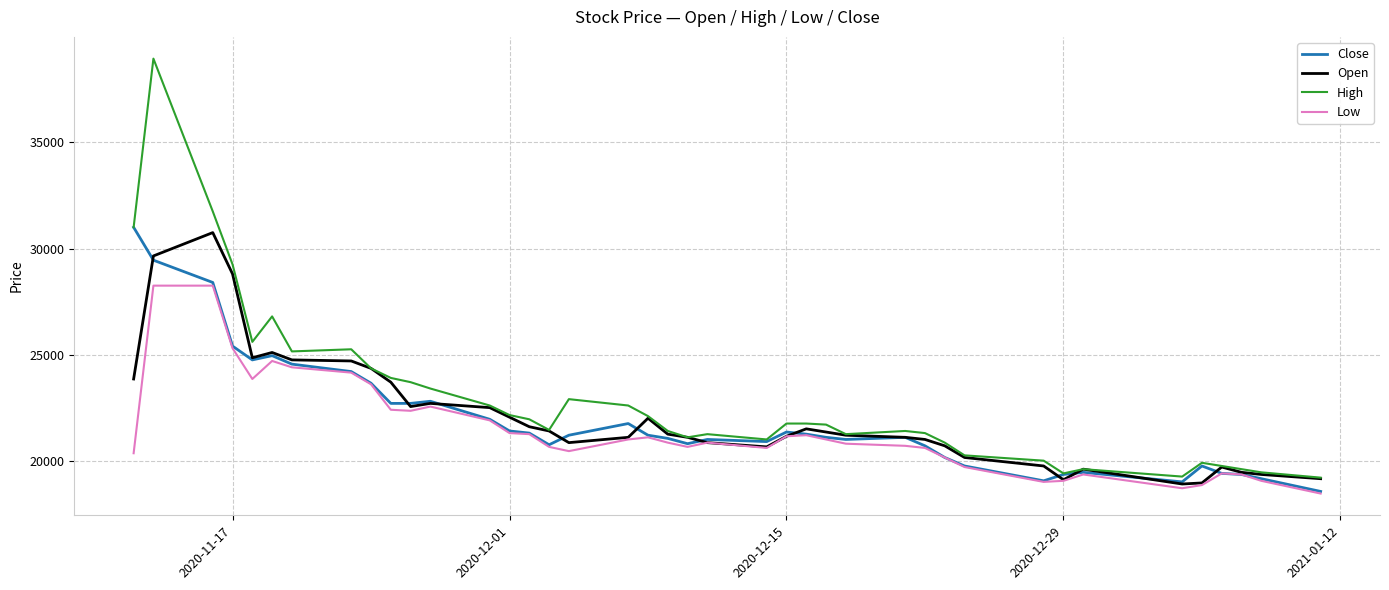

Which series has the largest range (max minus min)?

High